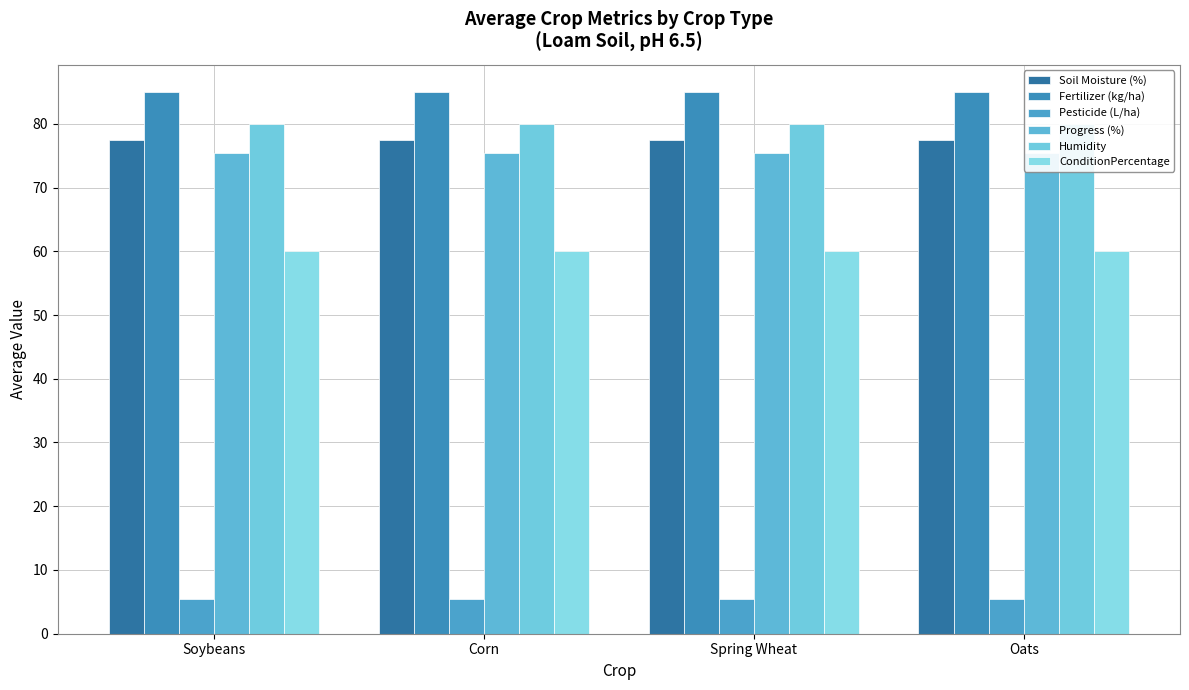

At which label does Pesticide (L/ha) reach its minimum?

Soybeans